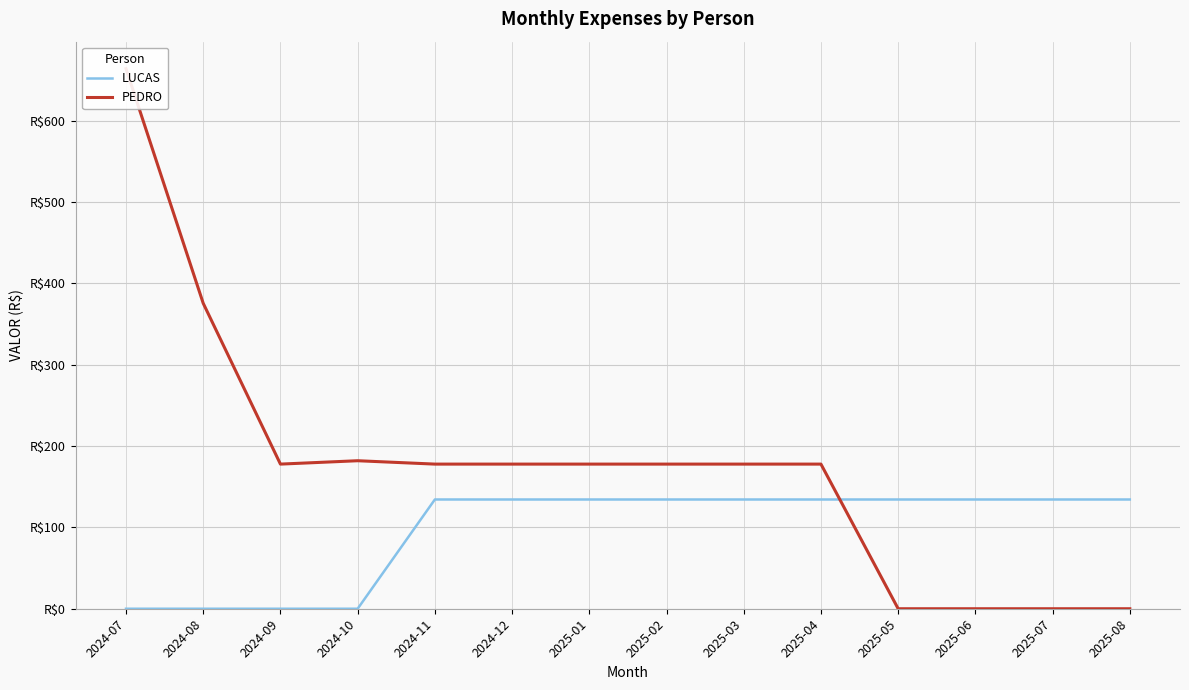

Rank the series by their maximum value, from lowest to highest.

LUCAS, PEDRO